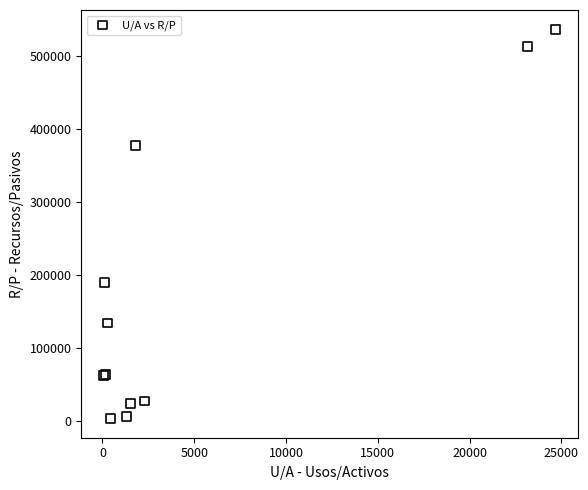

What Y value in the scatter plot is closest to 270211?

189265.5